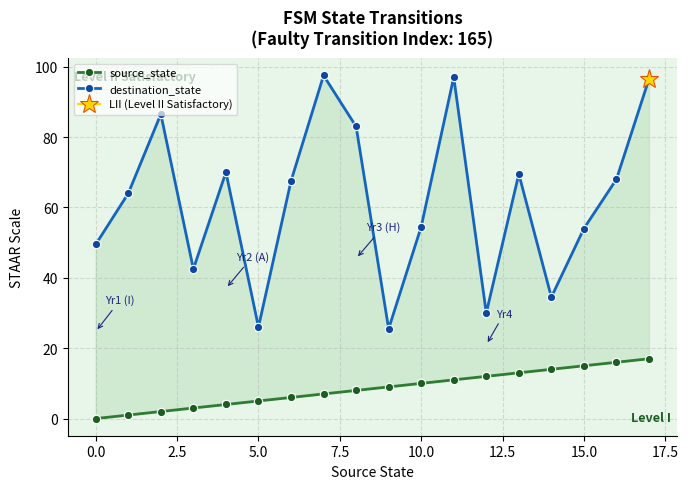

True or false: destination_state and source_state cross at least once.

False